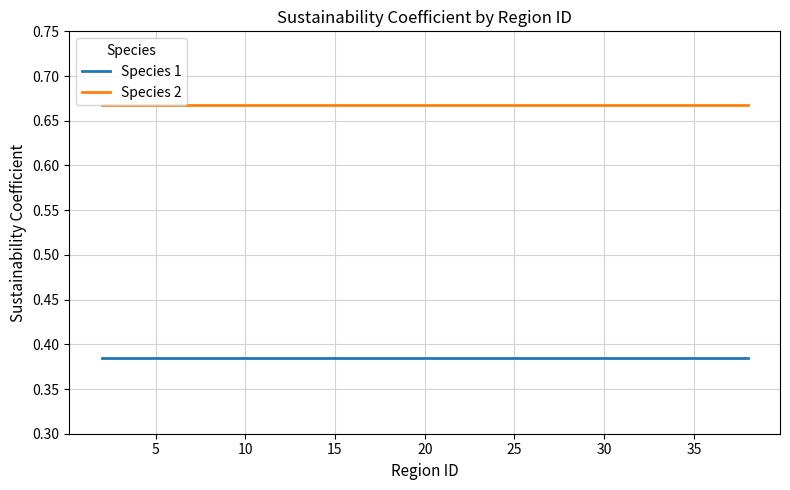

What is the difference between the highest and lowest values at 30?

0.3